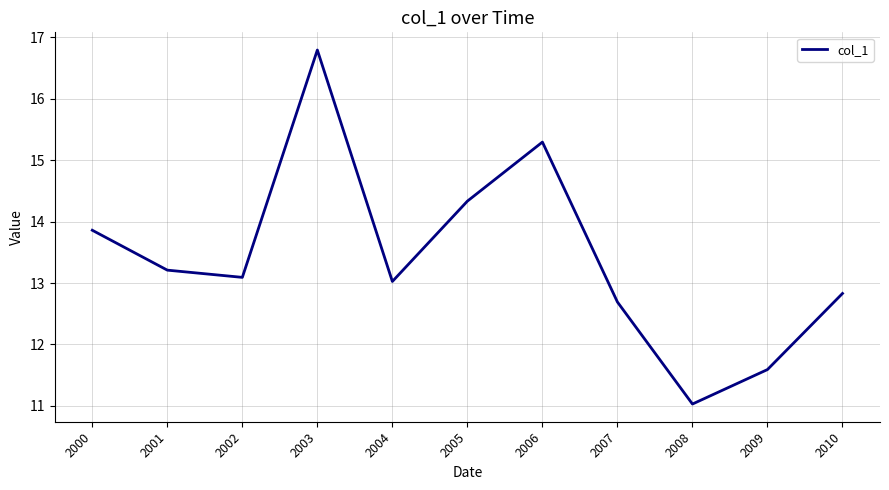

At which category does the chart reach its peak across all series?

2003